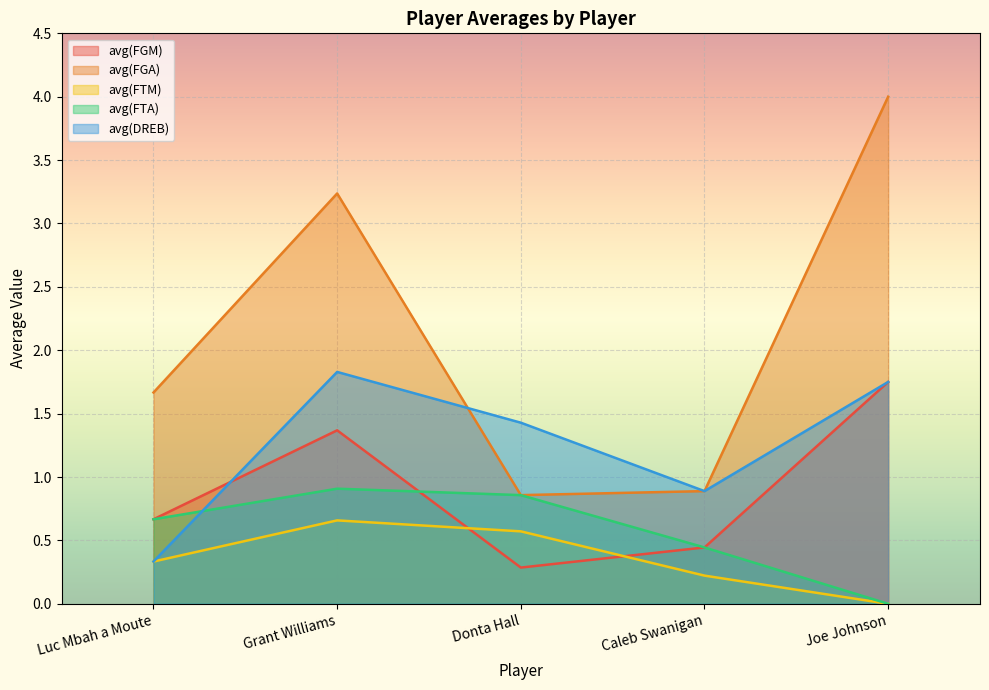

How many intersections are there between avg(FGM) and avg(FTA)?

1